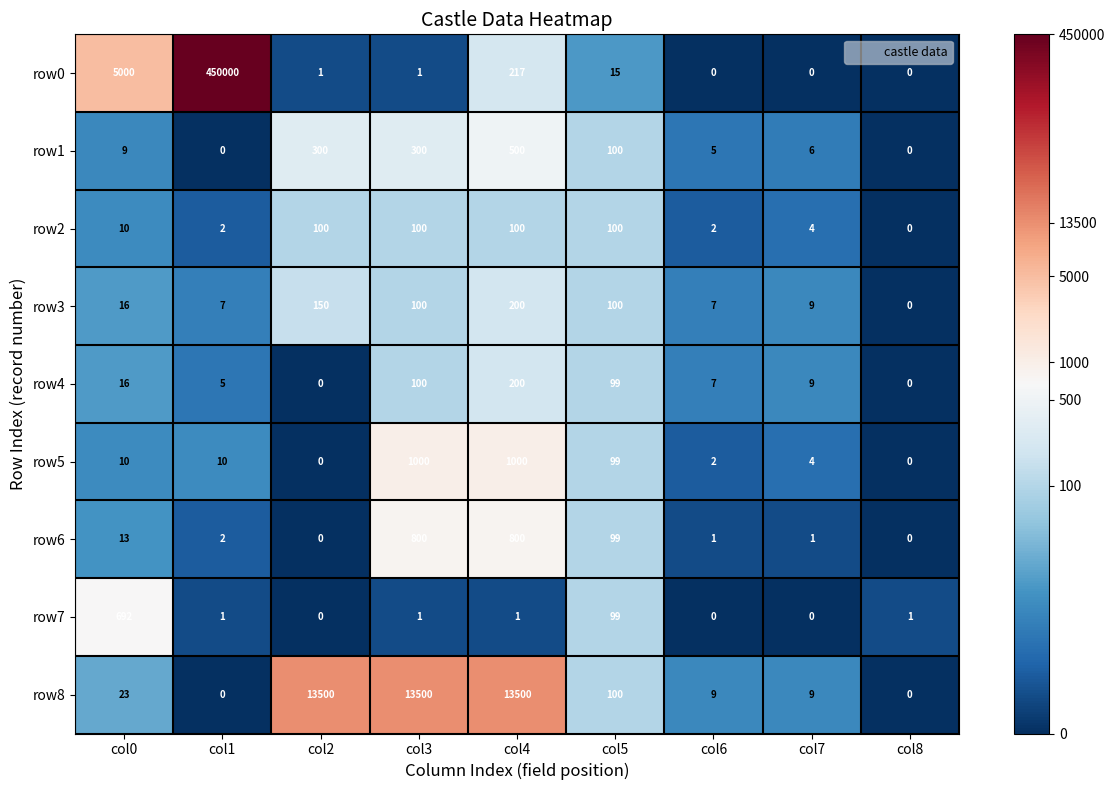

What is the difference between the highest and lowest values at col4?

13499